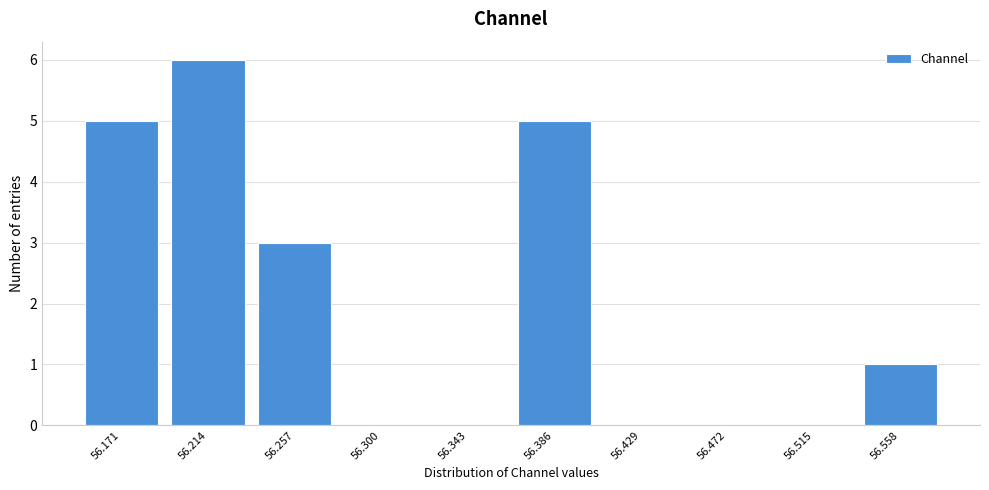

Over which range of the x-axis is the bar tallest?

56.195 to 56.235